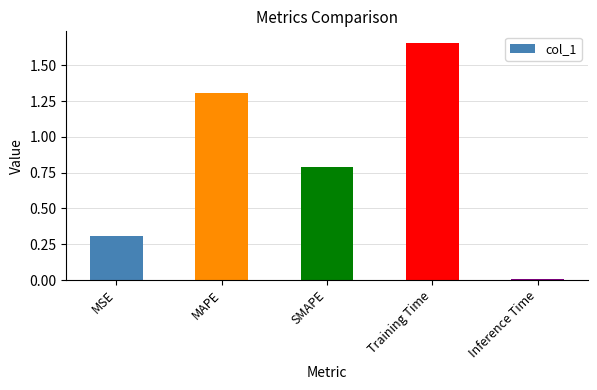

What is the label of the 4th bar from the right?

MAPE